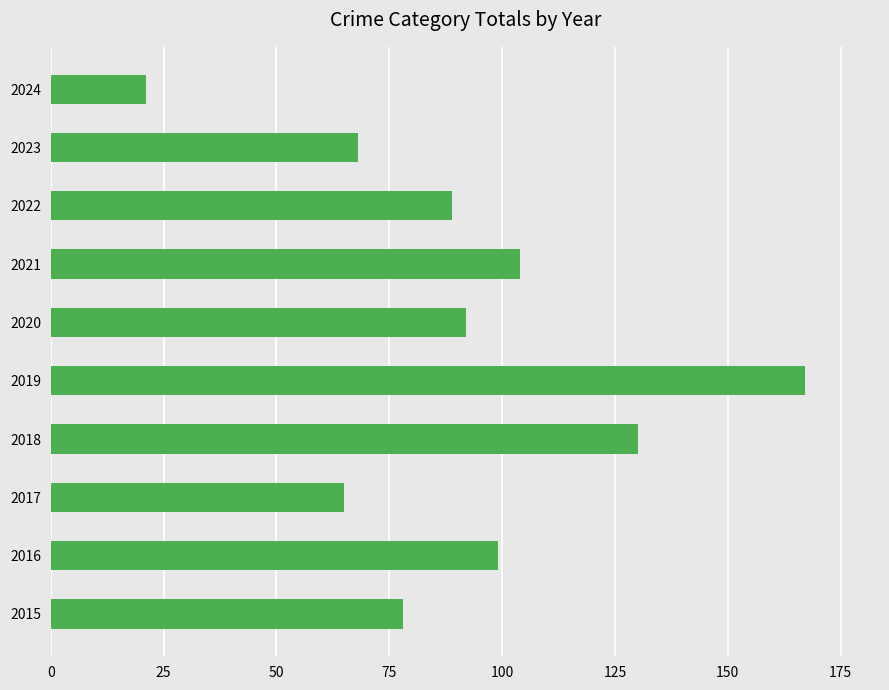

How many series are shown in this chart?

1